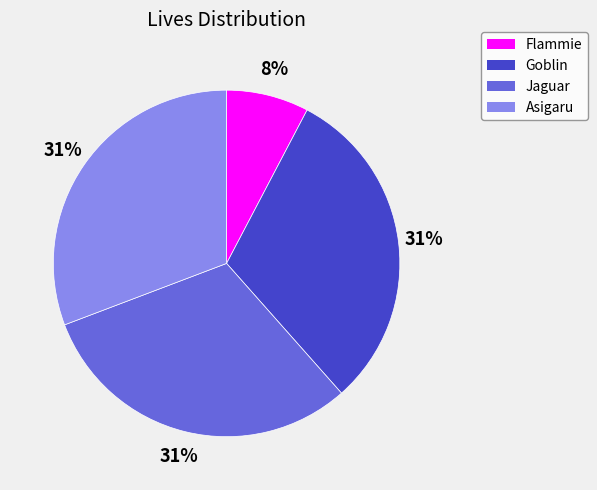

Which has a higher value, Flammie or Jaguar?

Jaguar